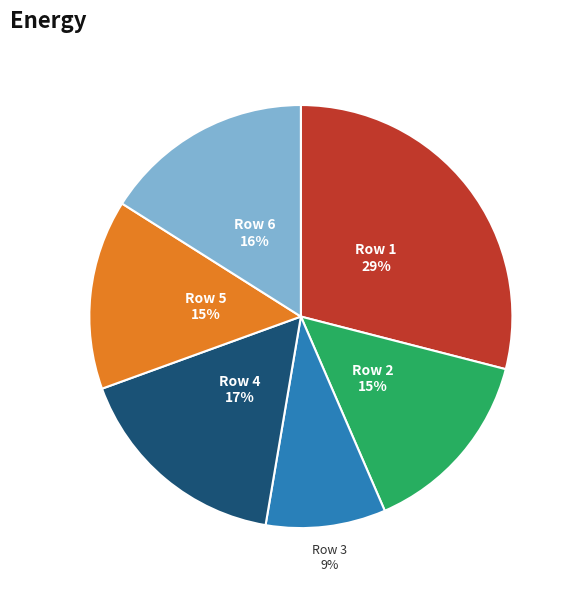

Is there a majority slice in this chart?

No